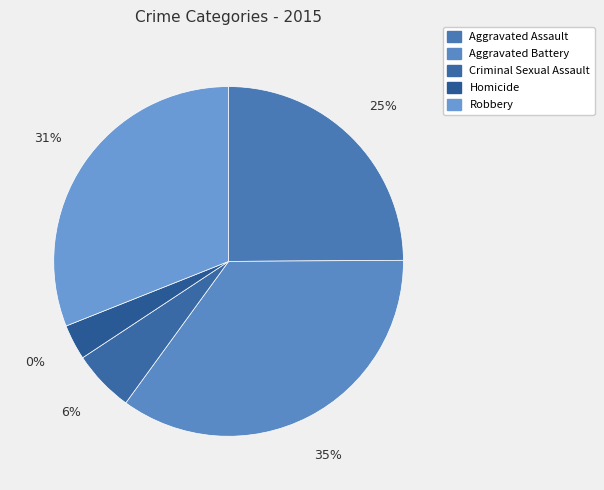

What percentage is the Criminal Sexual Assault slice, to the nearest percent?

6%